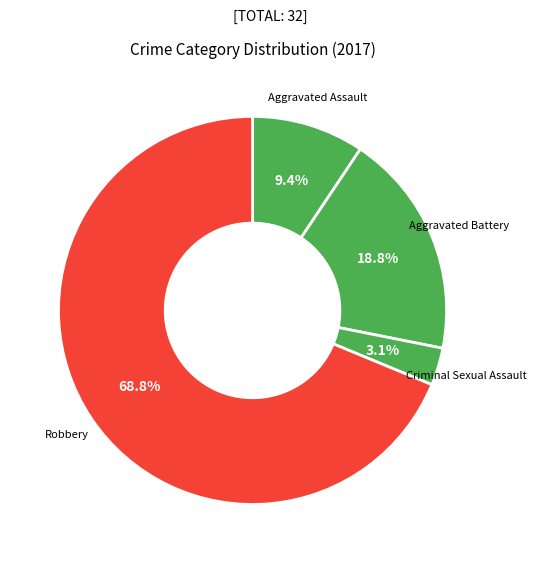

Which category has the biggest portion of the pie?

Robbery